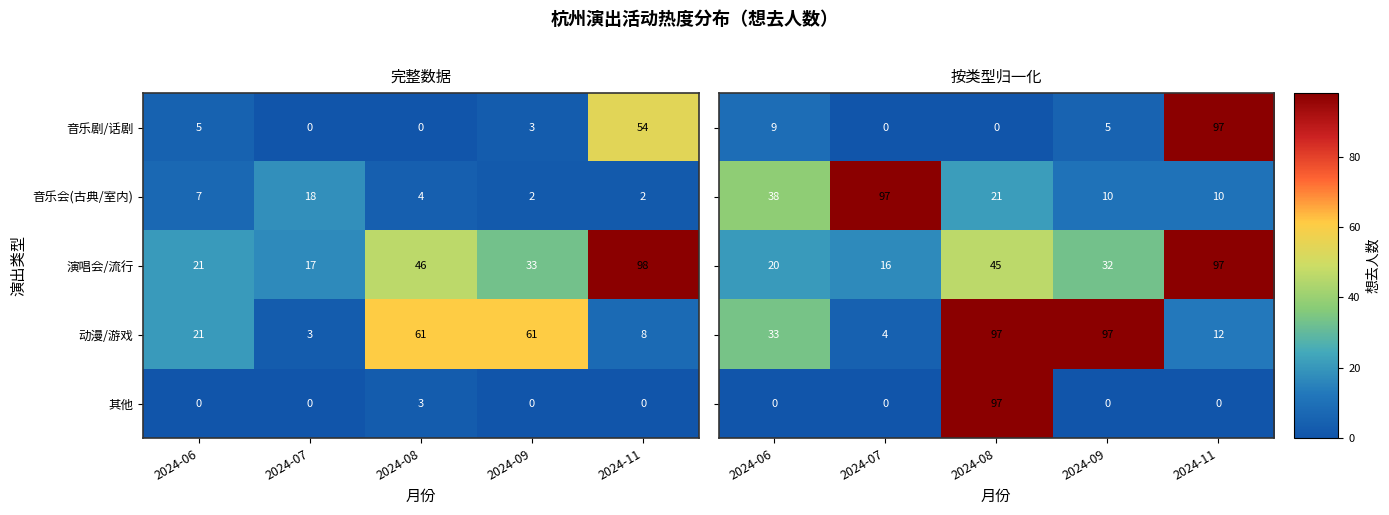

At which category is the sum across all series the highest?

2024-08